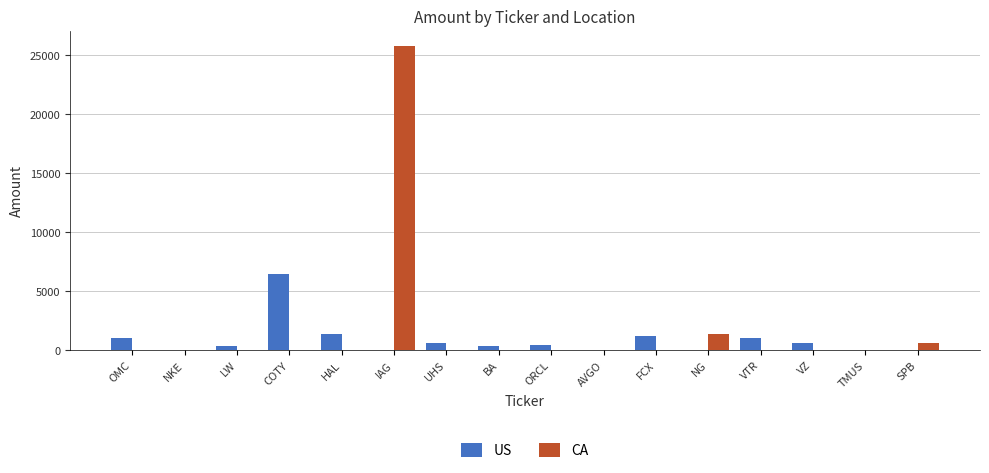

The value of CA at VTR is 0. True or false?

True